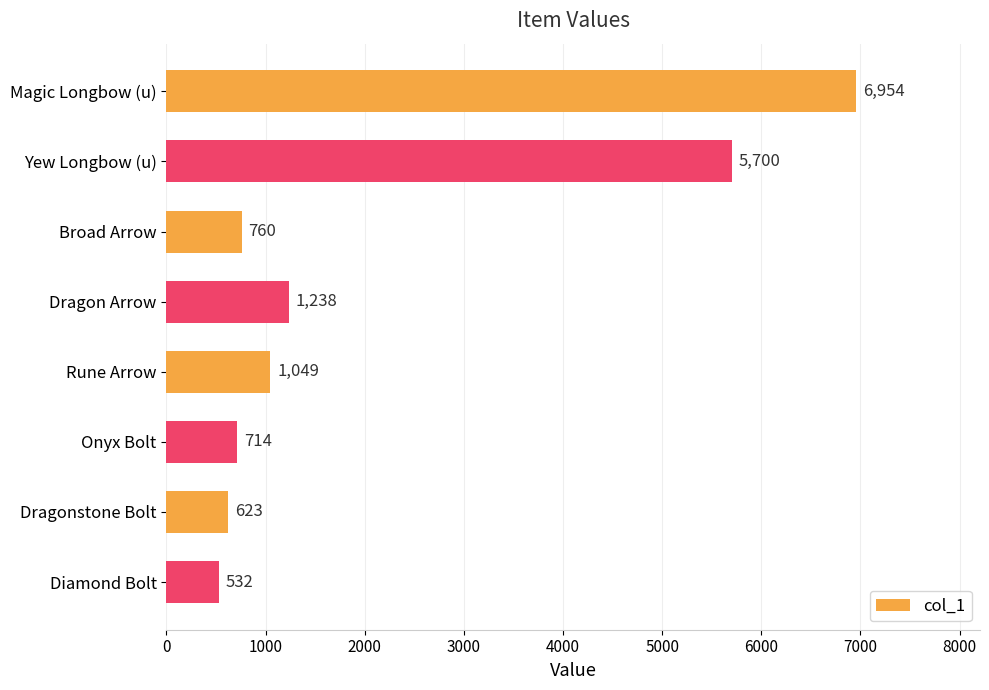

Approximately how many times larger is the value at Rune Arrow compared to Onyx Bolt?

1.5